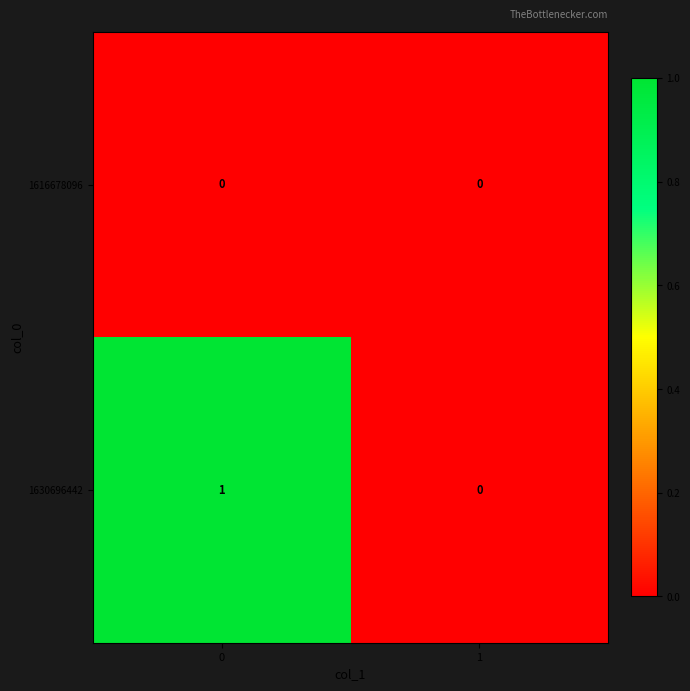

Between 0 and 1, which series saw the biggest shift?

1630696442